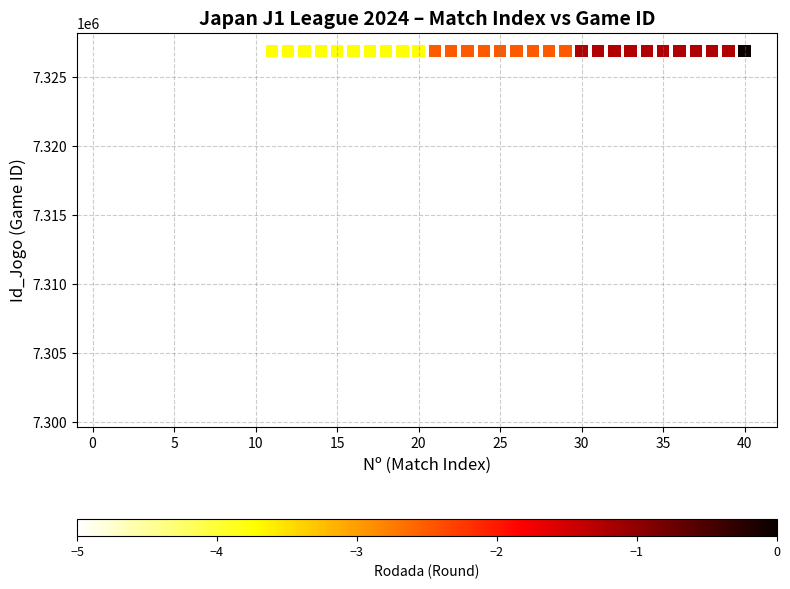

What is the range of X values (max minus min)?

39